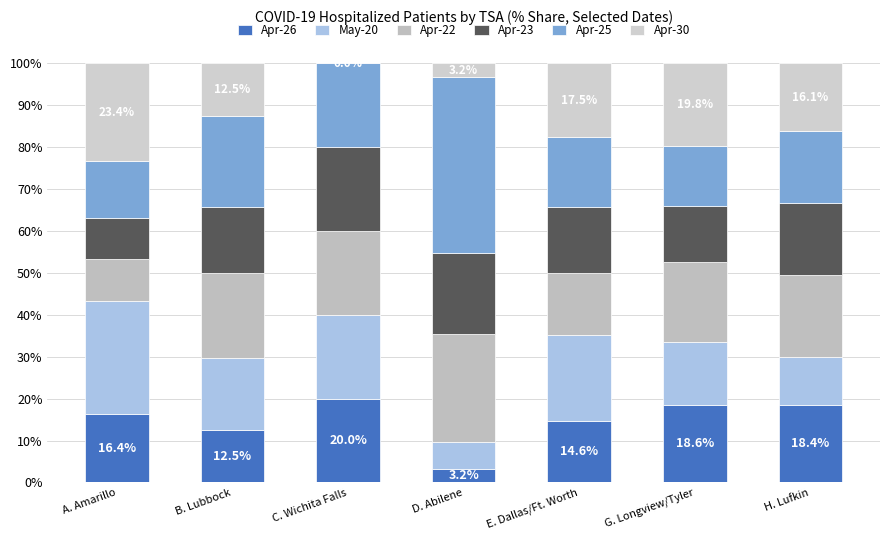

Are the bars horizontal?

No